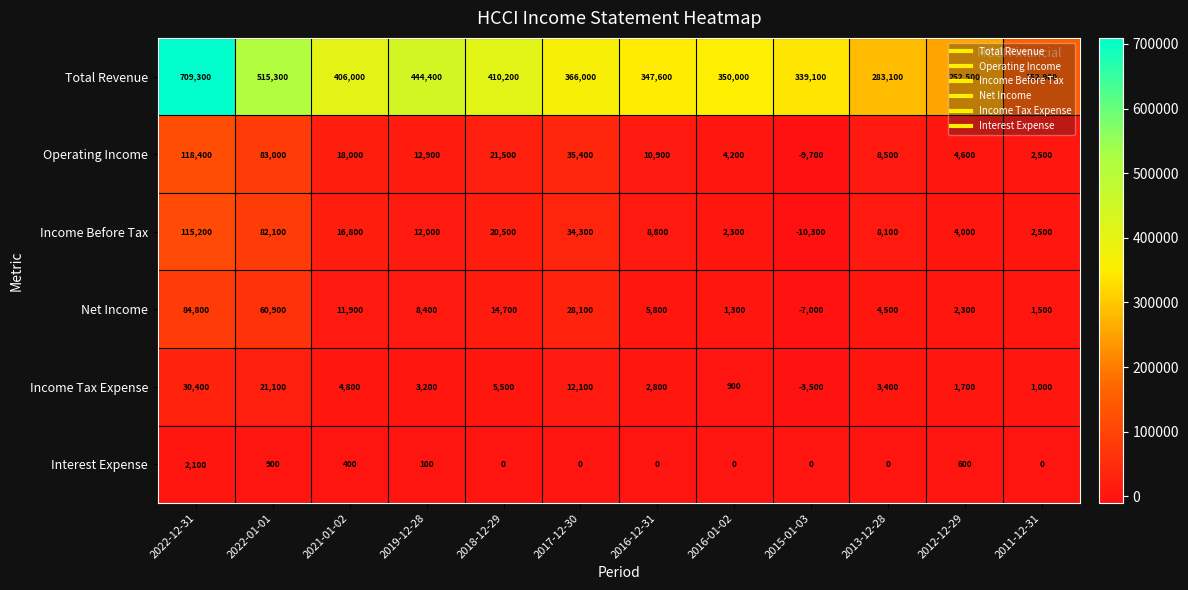

How many values in the Income Before Tax series are below 12000?

6